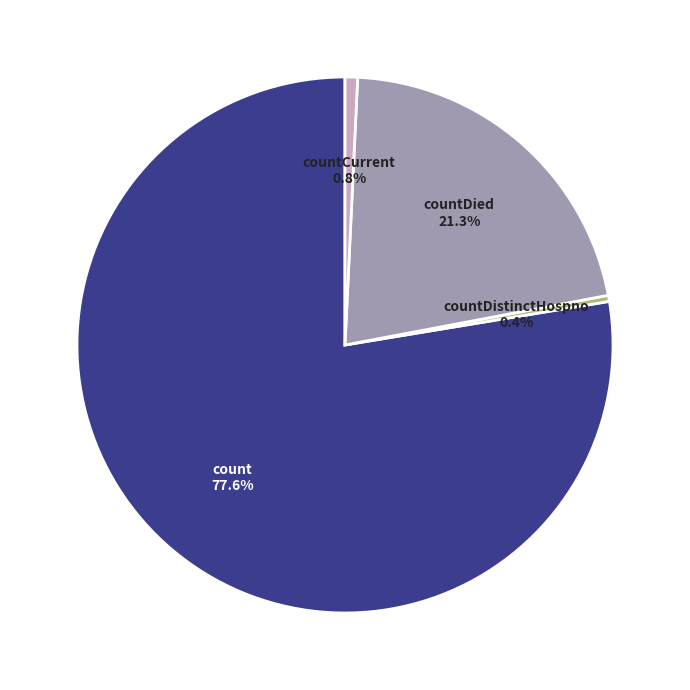

What is the largest slice in the pie chart?

count